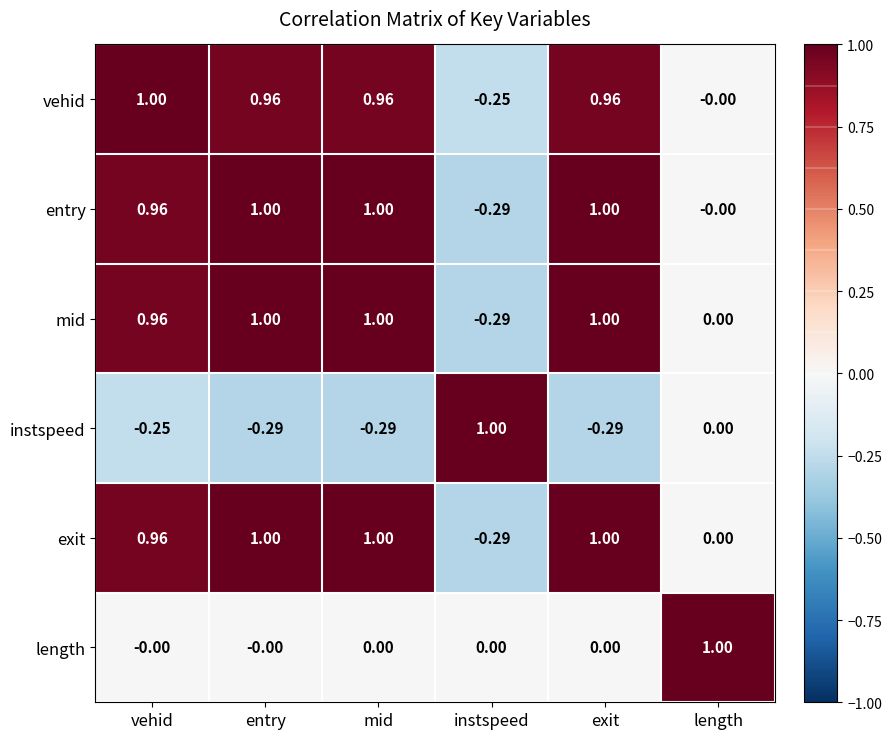

Which category has the lowest value in the mid series?

instspeed